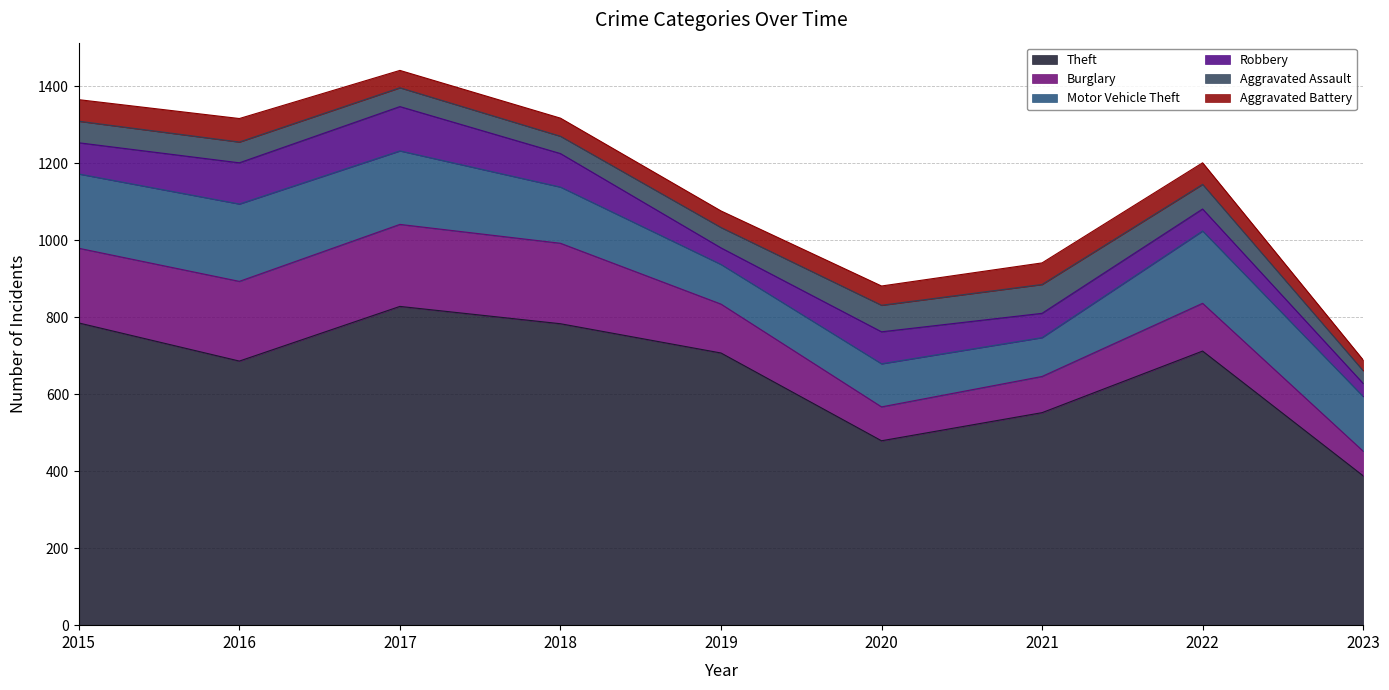

Rank the series at 2019 from highest to lowest value.

Theft, Burglary, Motor Vehicle Theft, Aggravated Assault, Robbery, Aggravated Battery